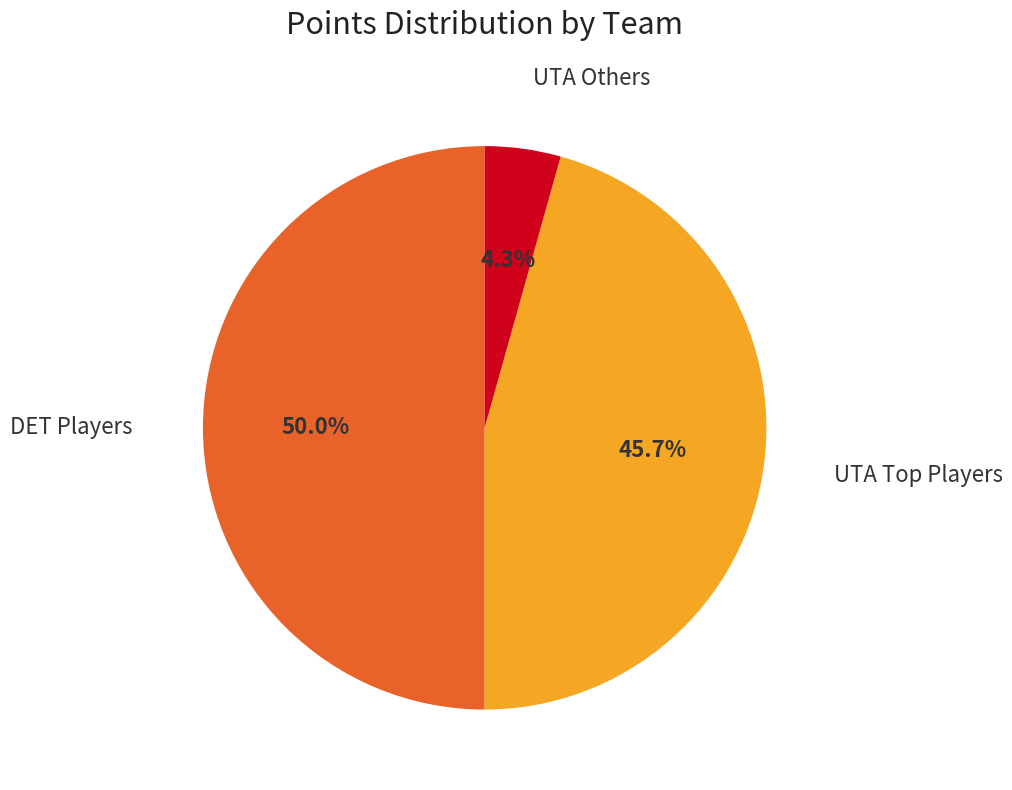

How many segments does this pie chart have?

3